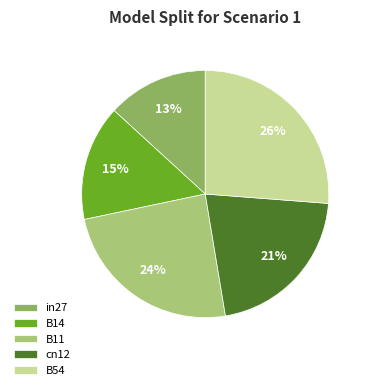

Rank the categories by value from highest to lowest.

B54, B11, cn12, B14, in27